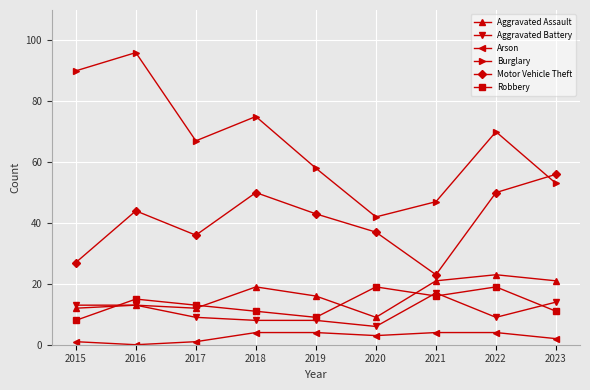

True or false: Robbery has a value of 9 at 2019.

True